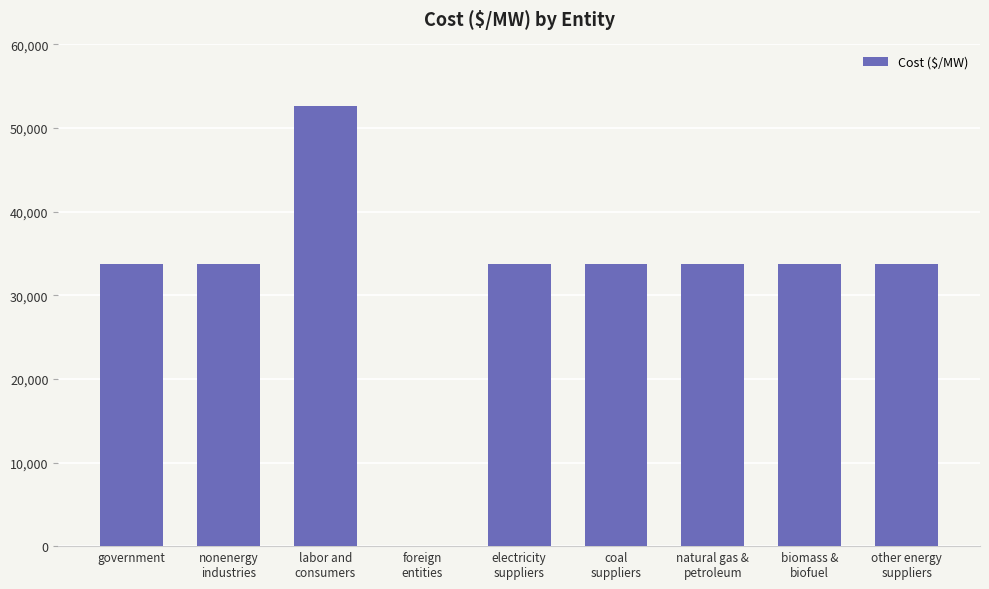

What is the maximum value shown in the chart?

52676.7